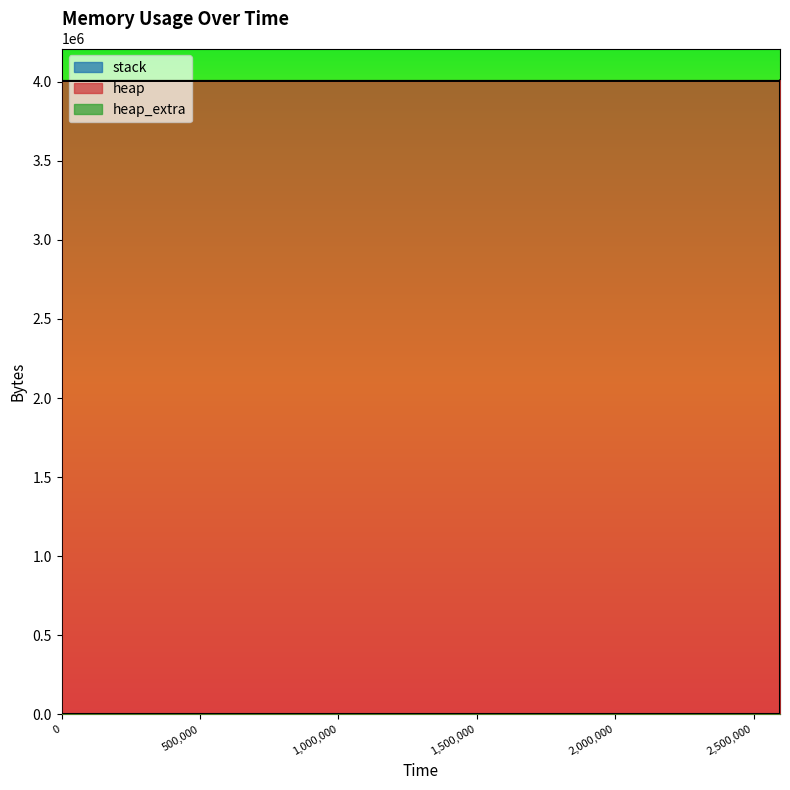

True or false: heap_extra and heap intersect in this chart.

False